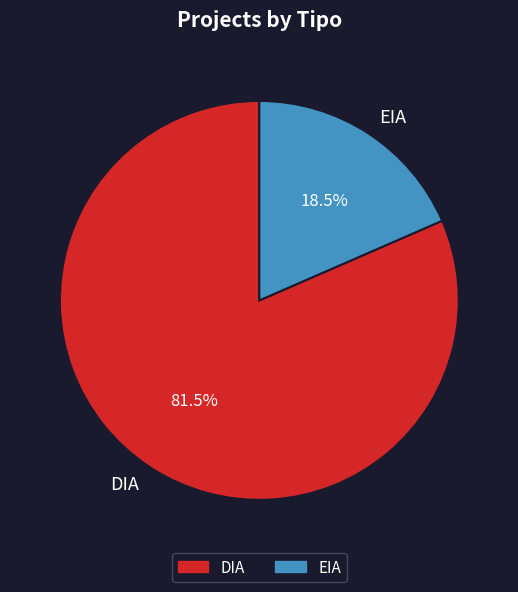

Rank the categories by value from highest to lowest.

DIA, EIA